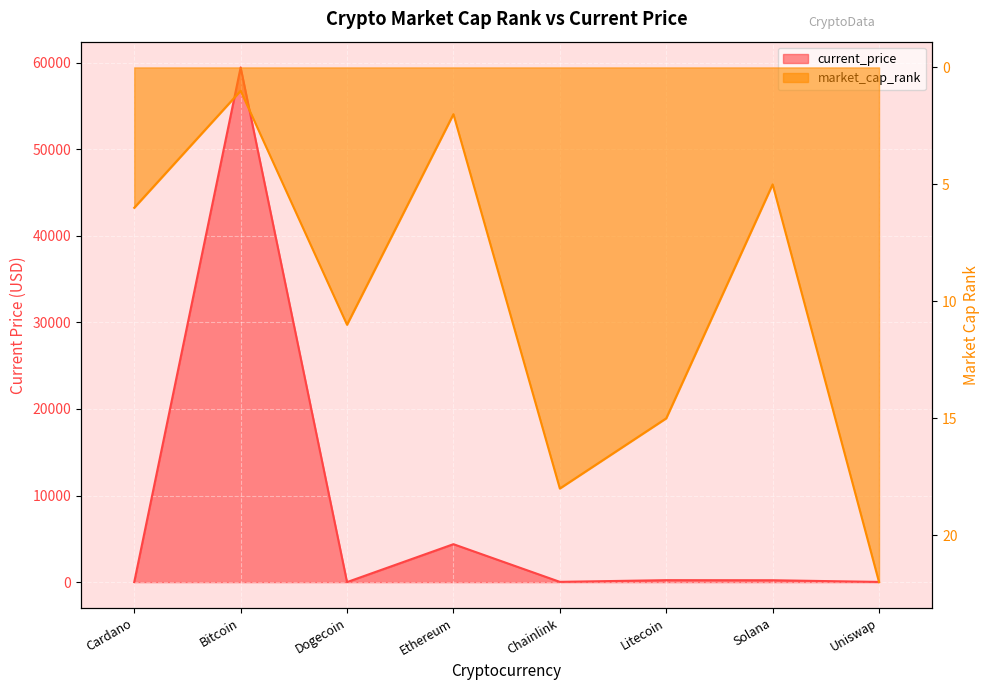

Is the value of market_cap_rank at Solana greater than the value of current_price at Bitcoin?

No